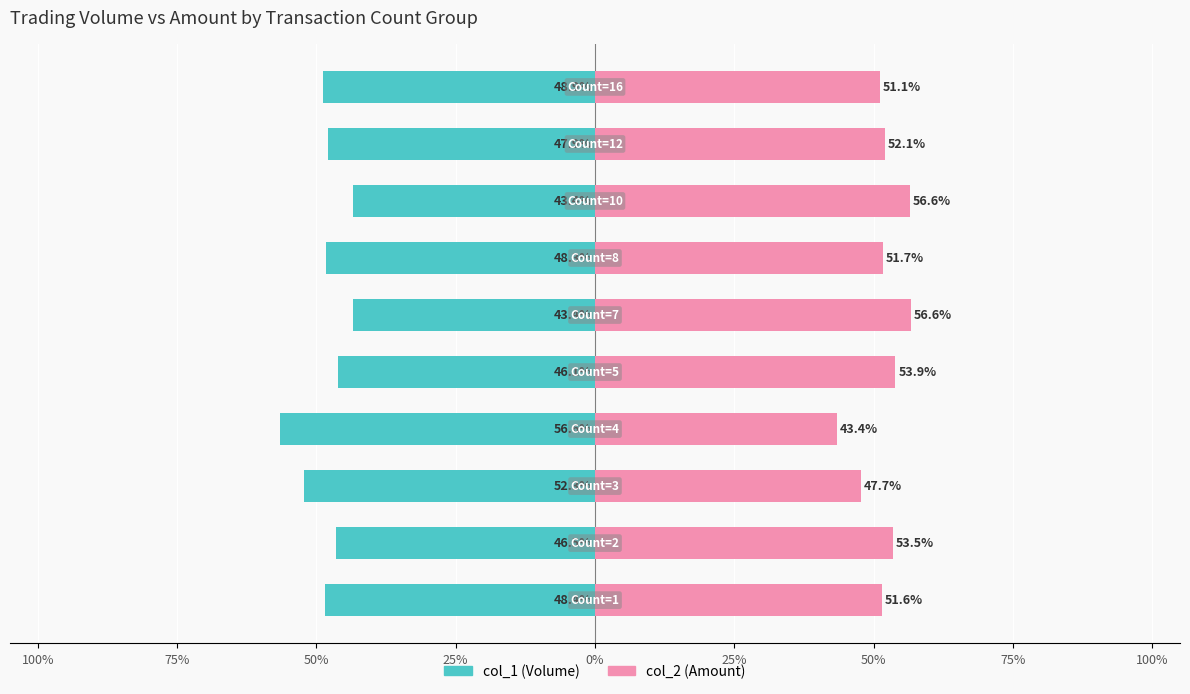

Which series has the widest spread of values?

col_1 (Volume)